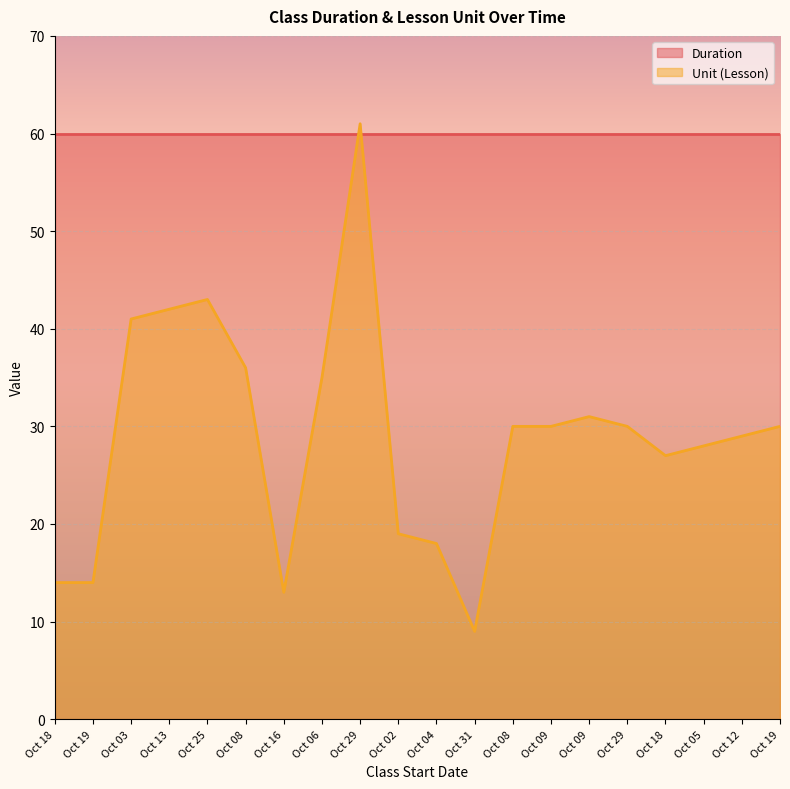

At which label does the data first exceed 30?

Oct 03